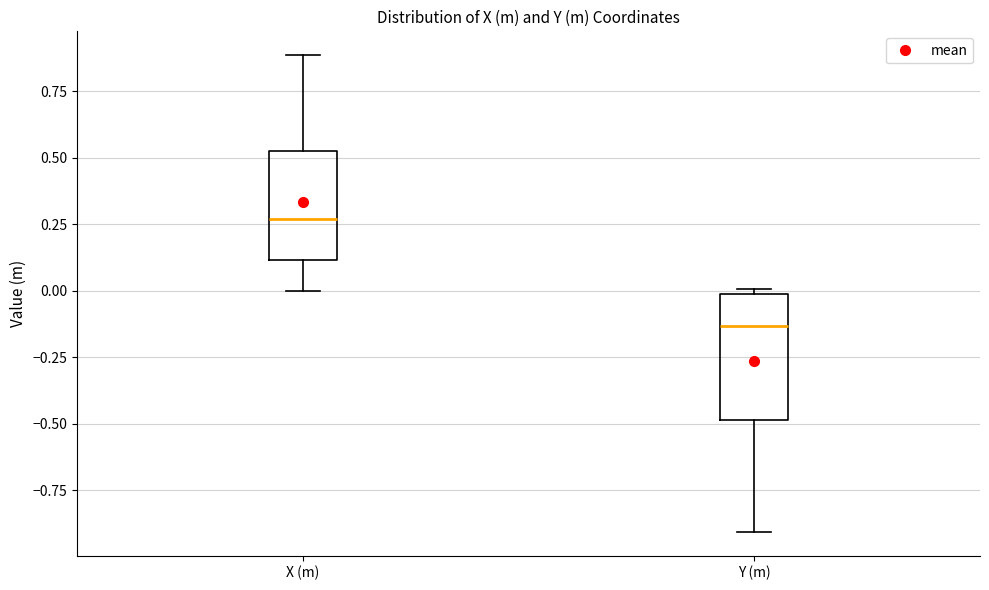

Reading left to right, read every box against the y-axis: the position of its median line, the range the box covers, and the ends of its whiskers. The values are not printed on the chart, so give them approximately, as read against the axis.

X (m): median 0.25, box 0.10 to 0.55, whiskers 0.00 to 0.90
Y (m): median -0.15, box -0.50 to 0.00, whiskers -0.90 to 0.00 (just above the box's upper edge)